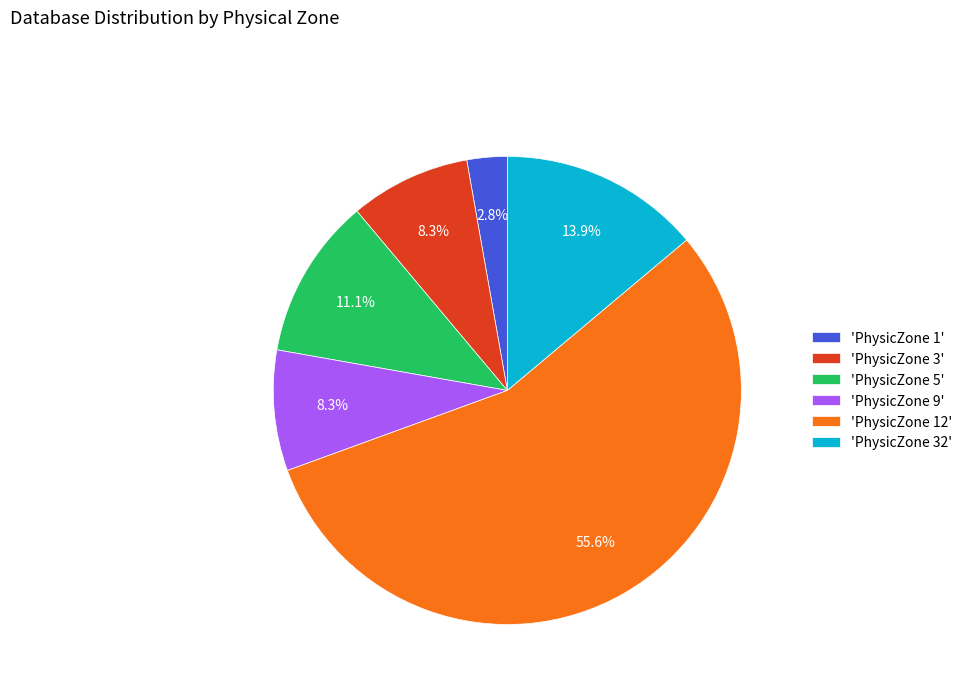

Between 'PhysicZone 32' and 'PhysicZone 9', which is larger?

'PhysicZone 32'